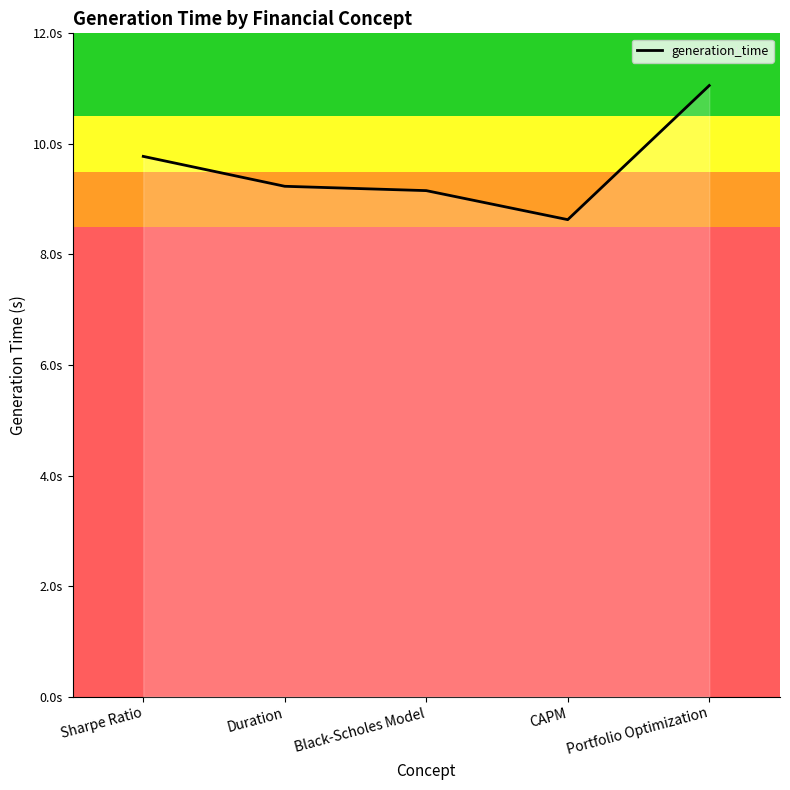

Does the chart have visible grid lines?

No